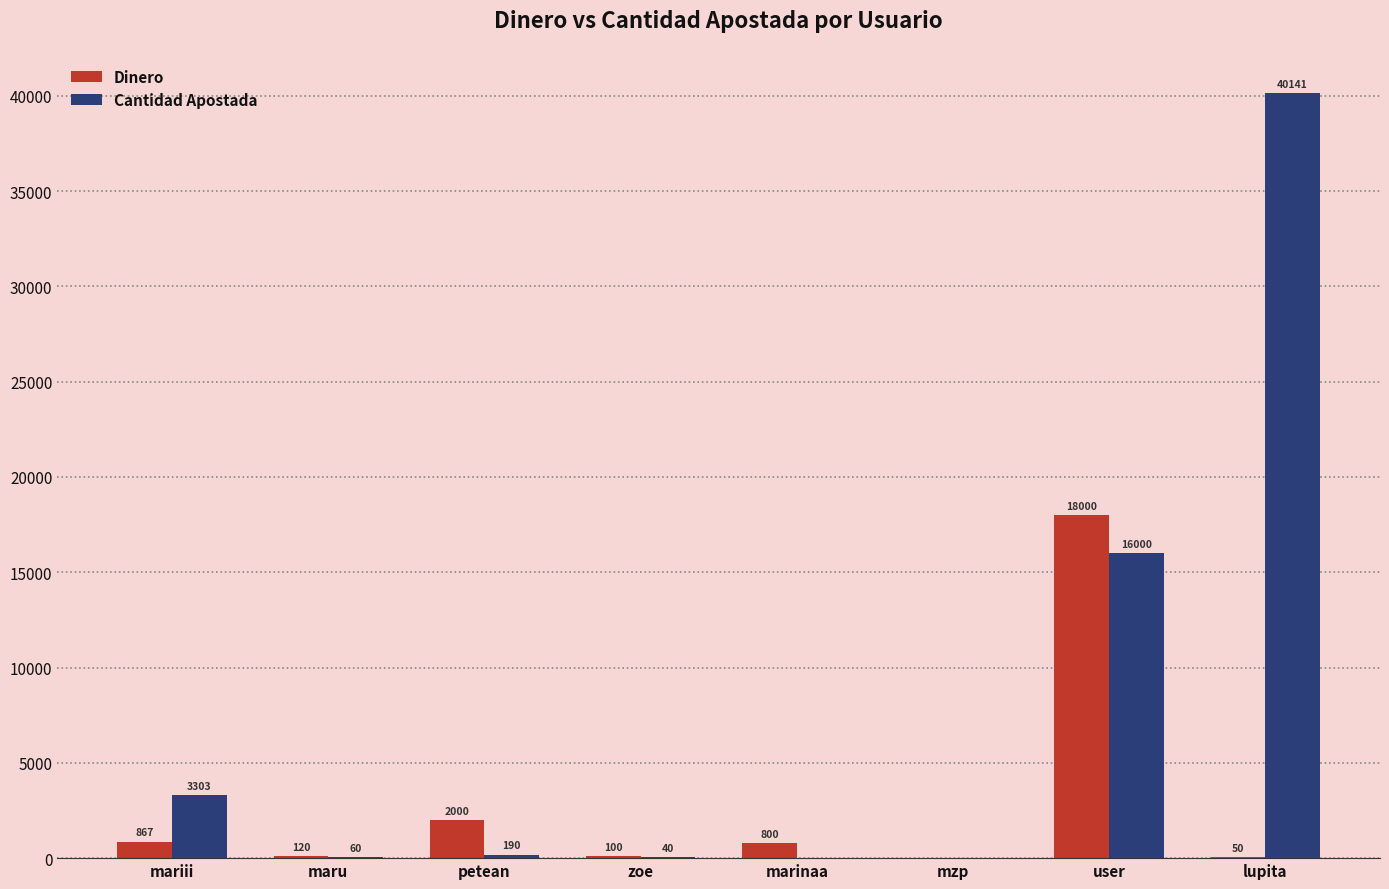

The value of Dinero at user is 18000. True or false?

True